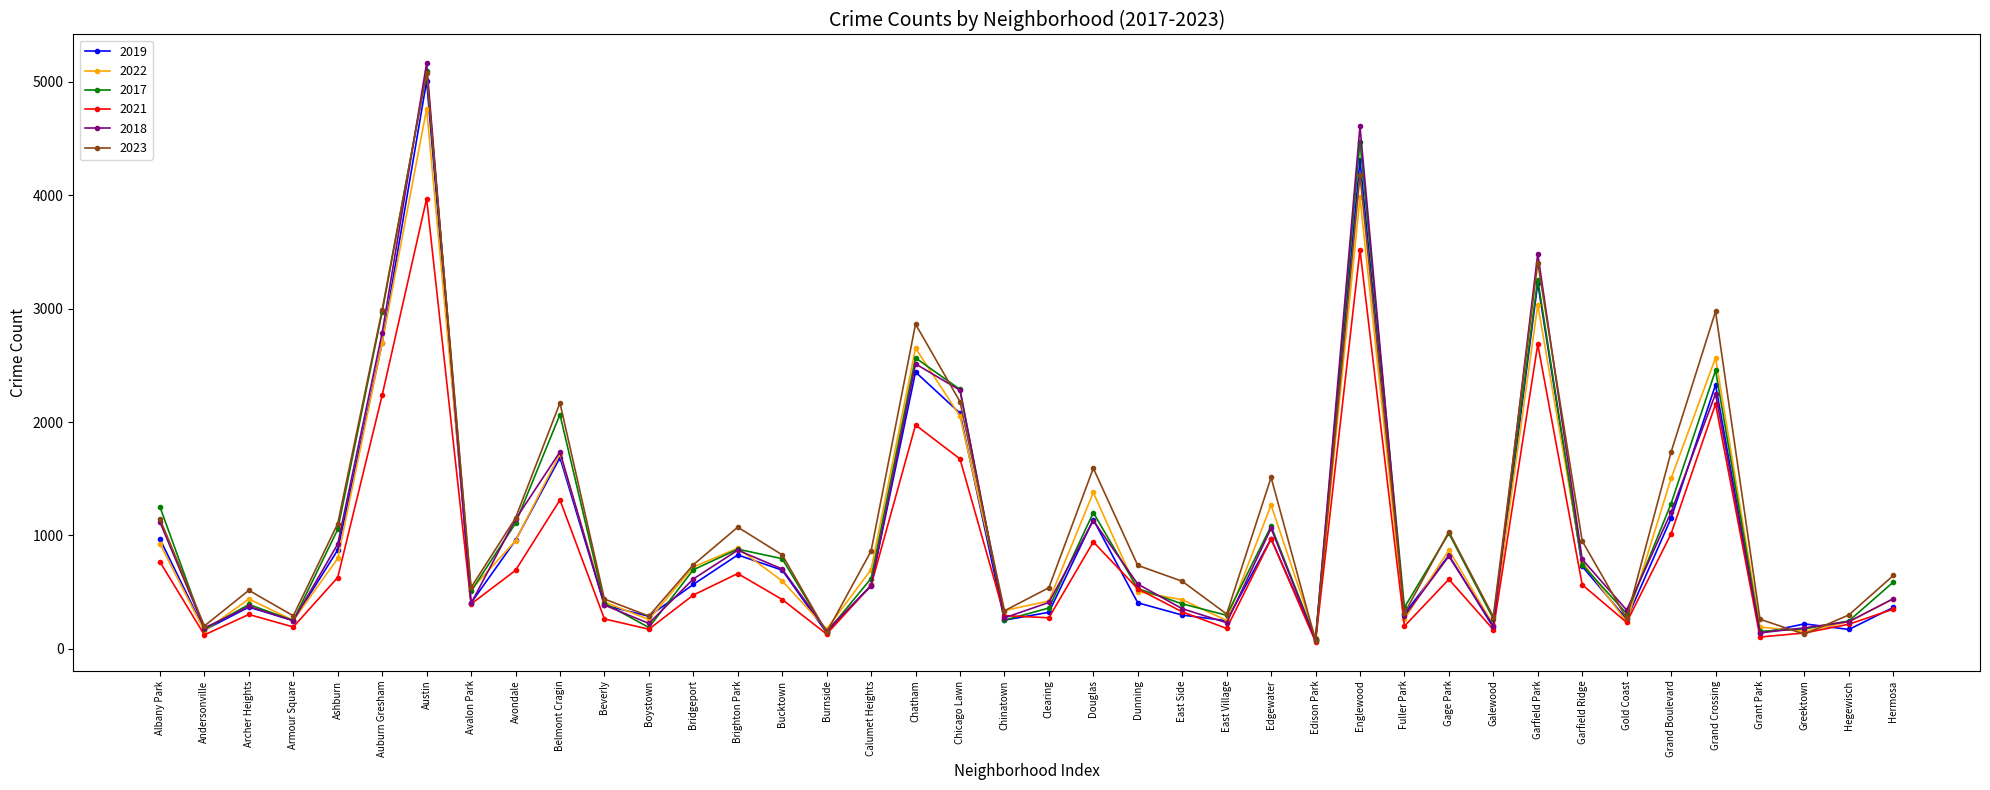

Which series changed the most between Andersonville and Auburn Gresham?

2017